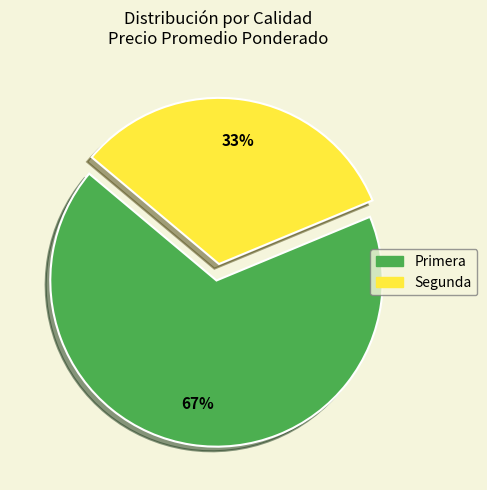

Which has a higher value, Segunda or Primera?

Primera